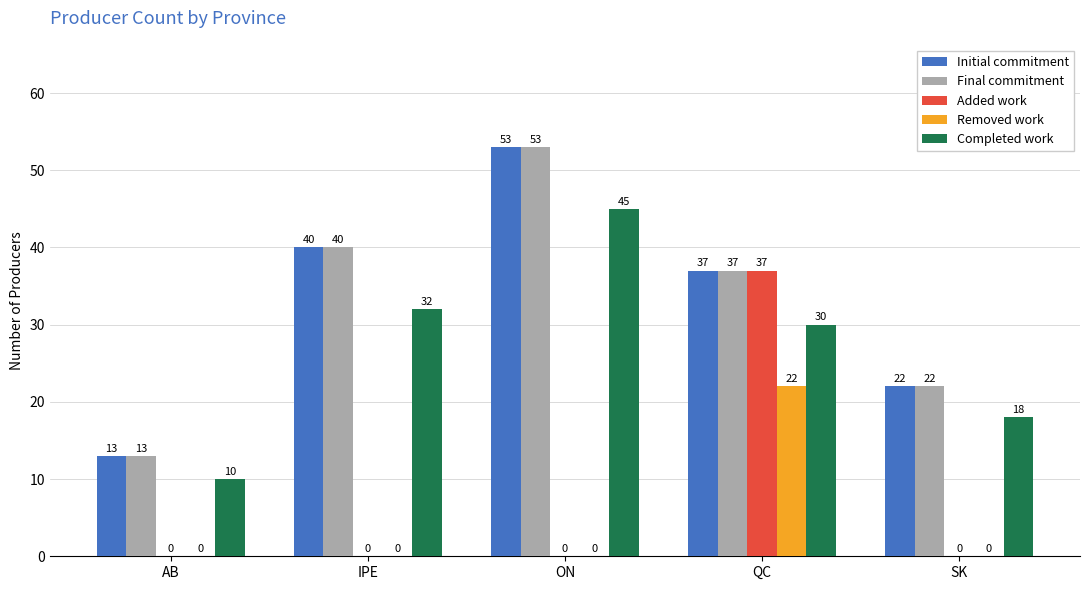

Reading right to left, transcribe all the data shown in this chart.

Initial commitment: SK=22	QC=37	ON=53	IPE=40	AB=13
Final commitment: SK=22	QC=37	ON=53	IPE=40	AB=13
Added work: SK=0	QC=37	ON=0	IPE=0	AB=0
Removed work: SK=0	QC=22	ON=0	IPE=0	AB=0
Completed work: SK=18	QC=30	ON=45	IPE=32	AB=10